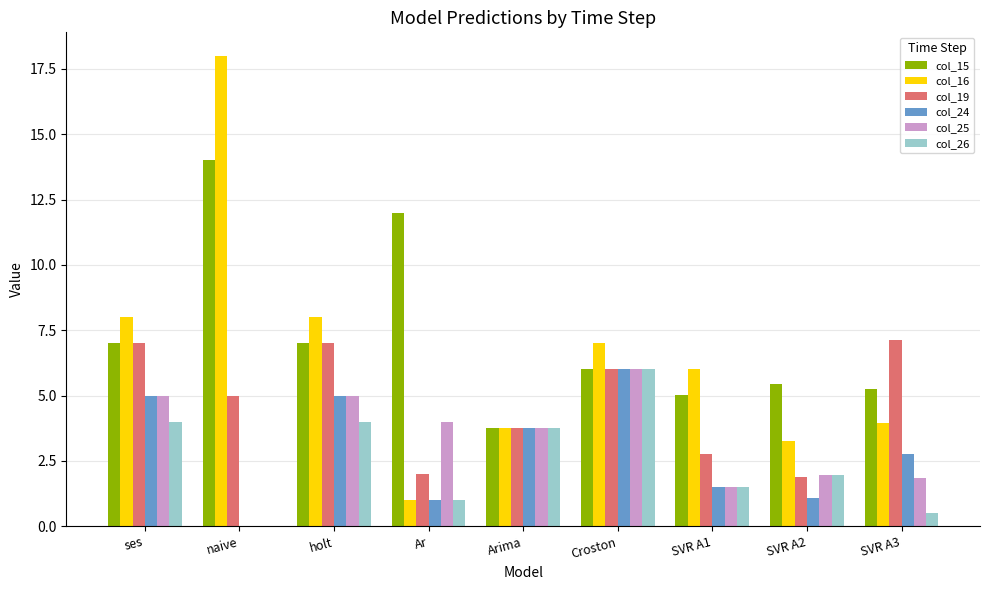

True or false: col_26 has a value of 2.6 at SVR A2.

False